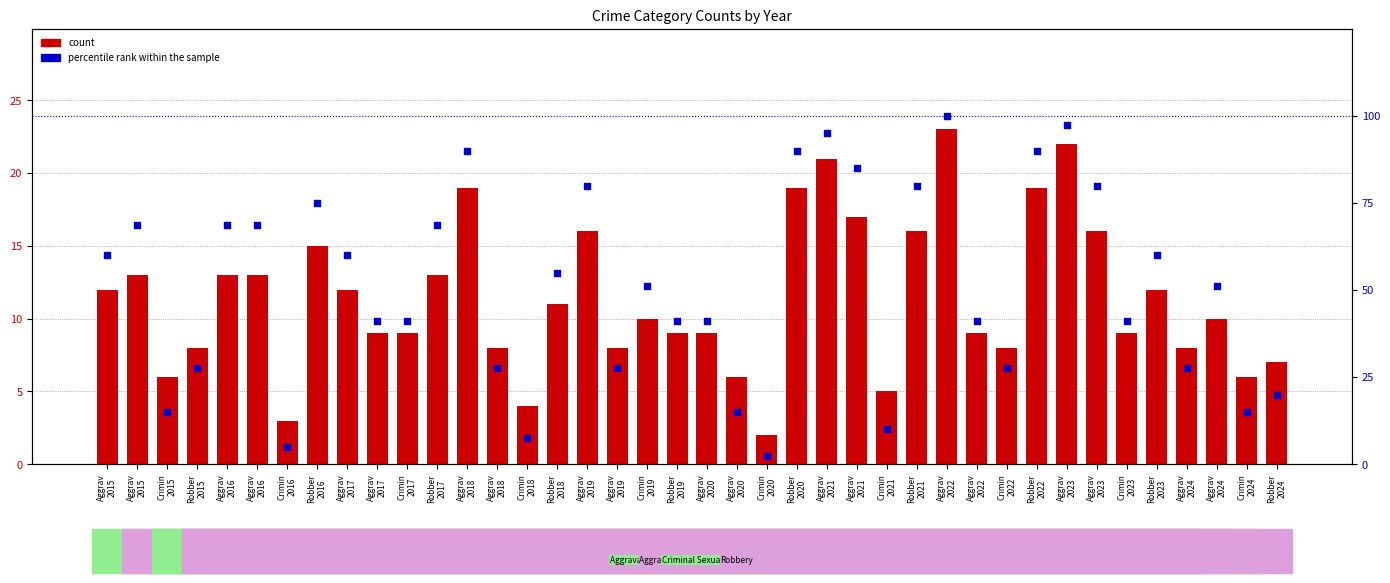

What are all the series names shown in the legend?

count, percentile rank within the sample